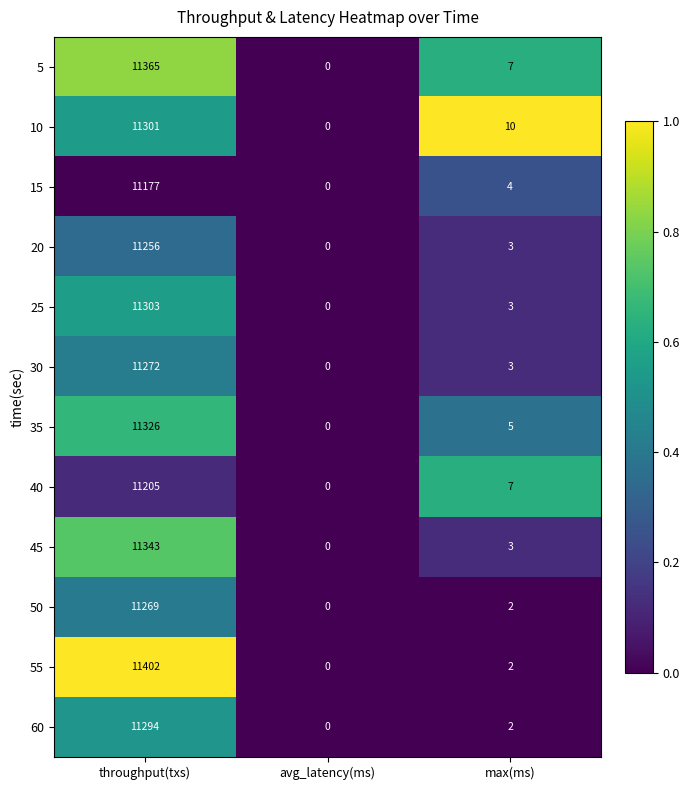

At which label is 40 closest to 5602?

max(ms)